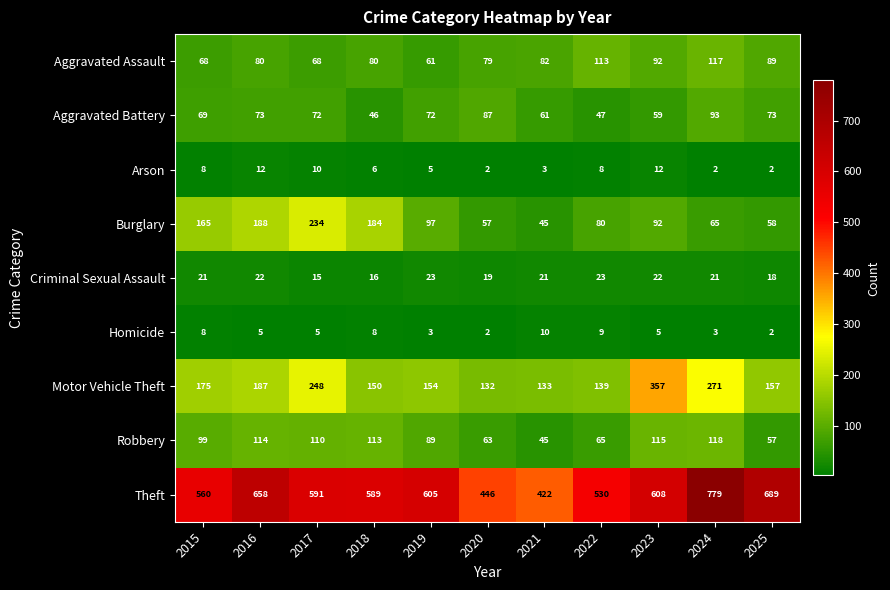

True or false: Arson has a value of 8 at 2019.

False